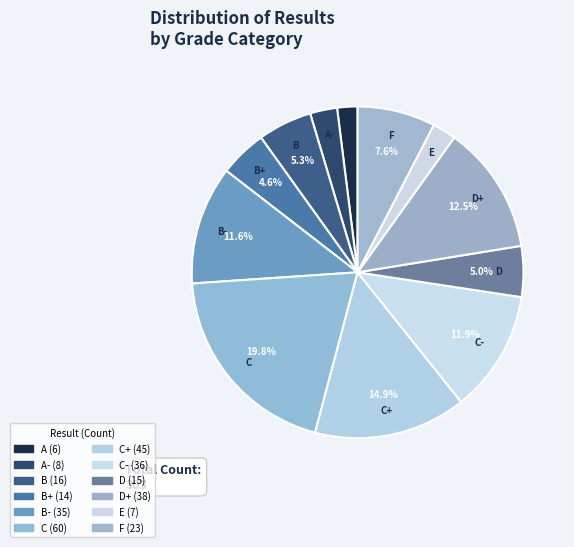

How many slices are in this pie chart?

12